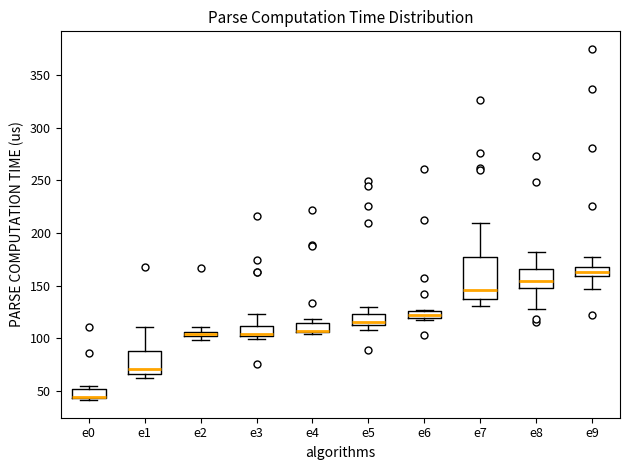

Comparing the boxes themselves (not the whiskers), which one is the tallest?

e7